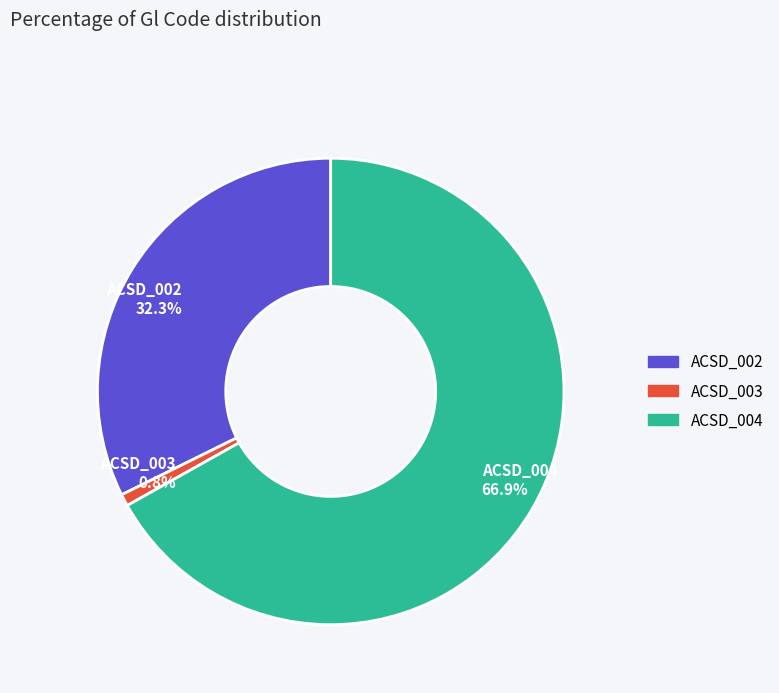

Combined, do ACSD_004 and ACSD_003 account for over 50%?

Yes